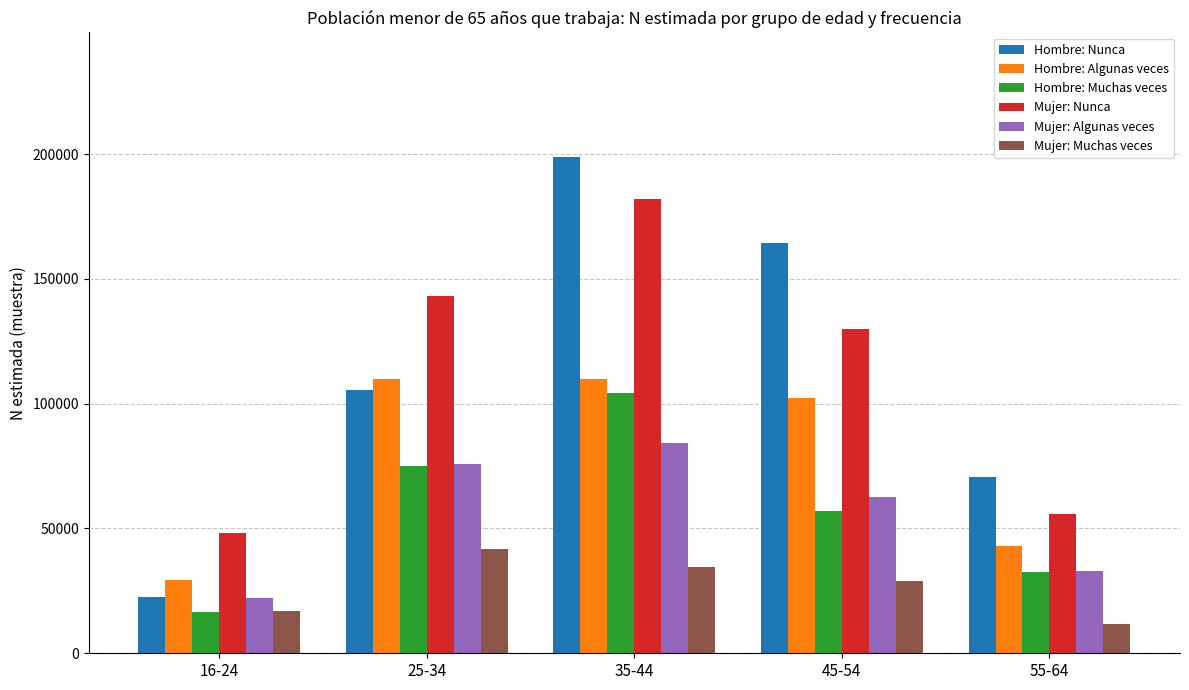

The value of Mujer: Algunas veces at 35-44 is 84167. True or false?

True